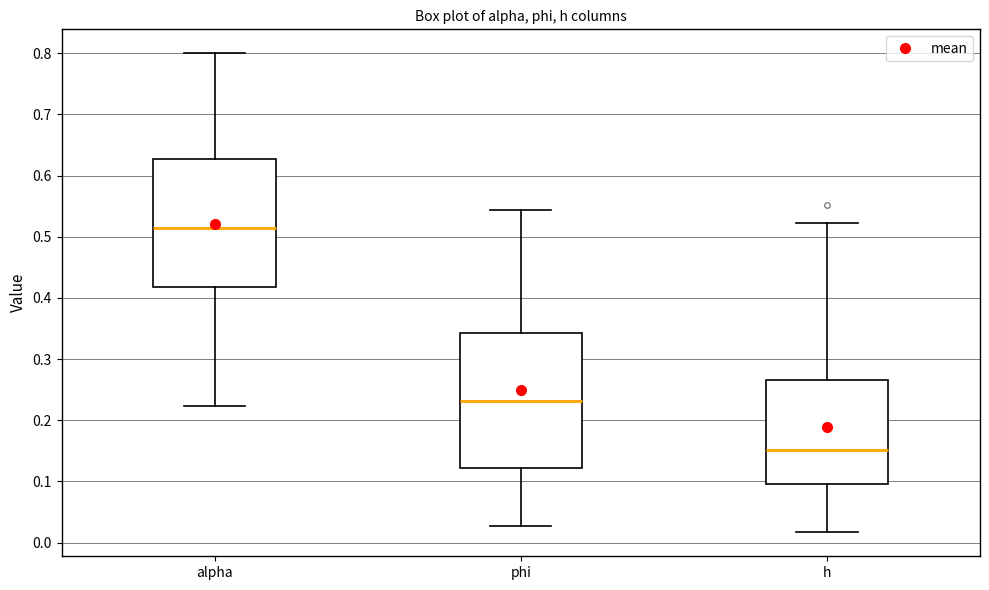

Where does the median line of the box for alpha sit on the y-axis? The values are not printed on the chart, so give them approximately, as read against the axis.

0.51